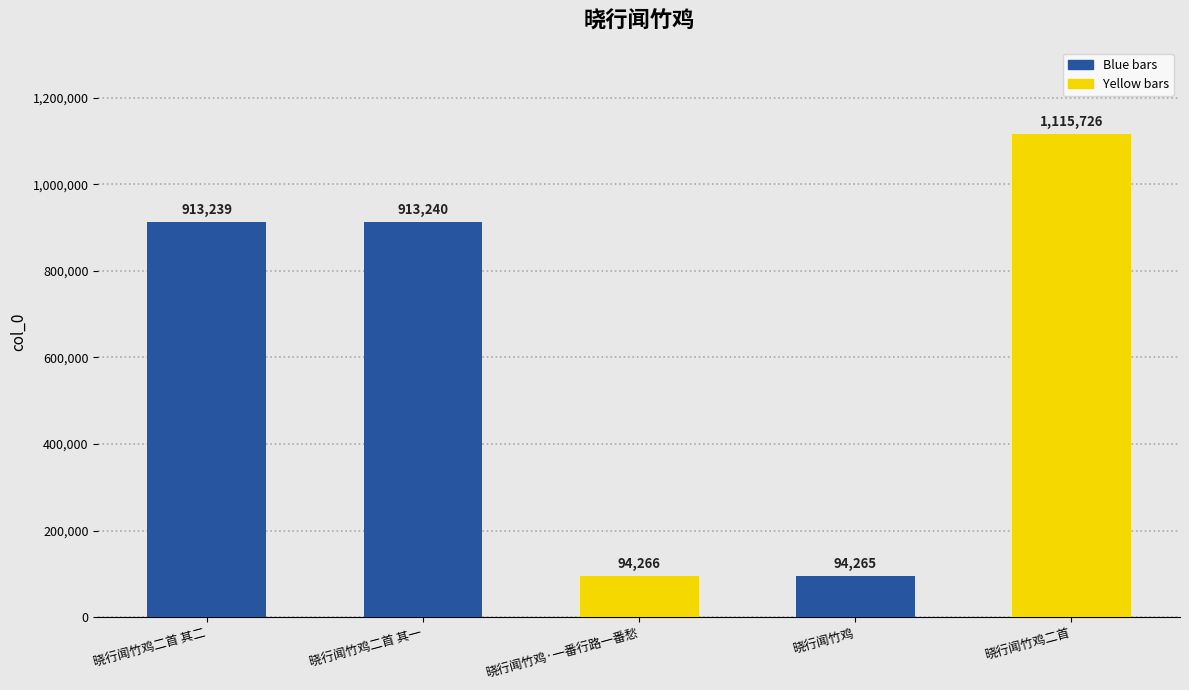

How many bars are there in total?

5